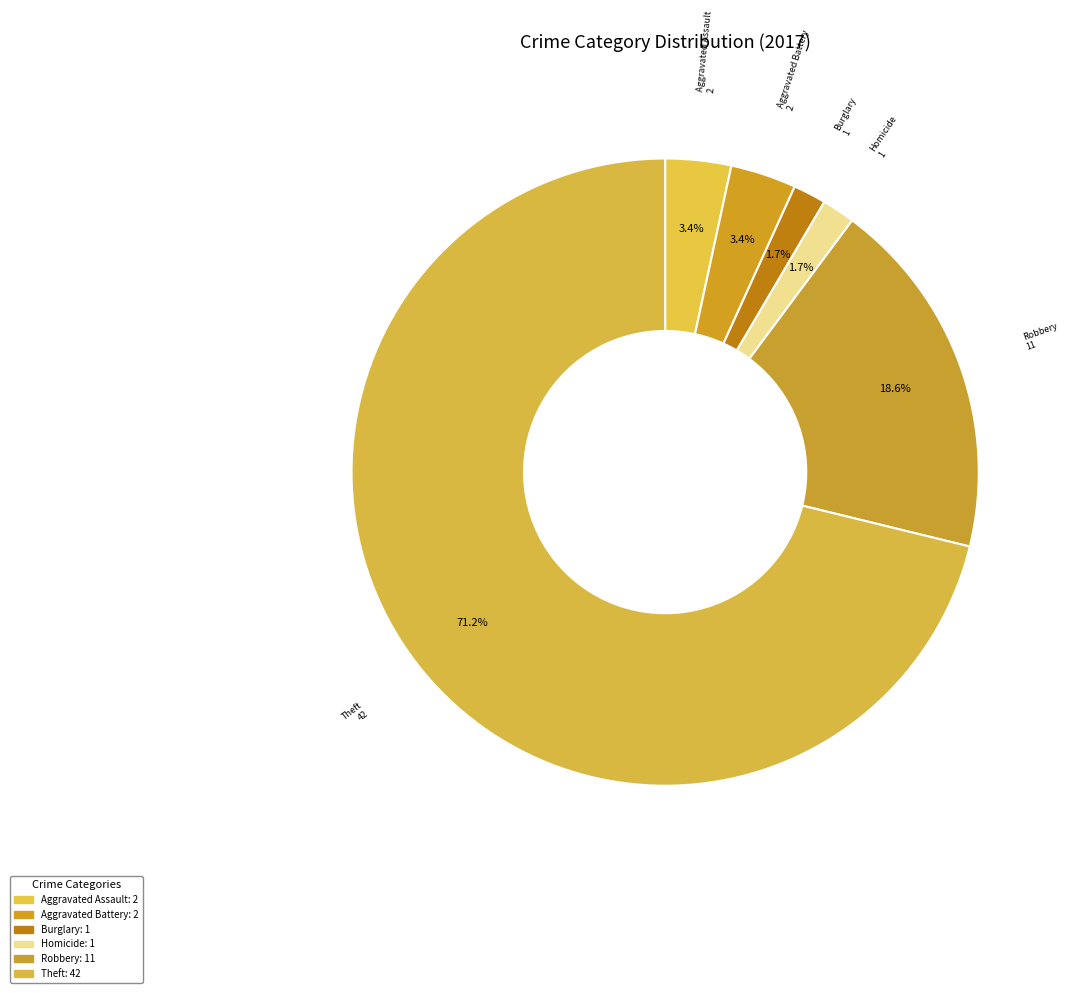

Is there any slice that represents more than half of the pie?

Yes